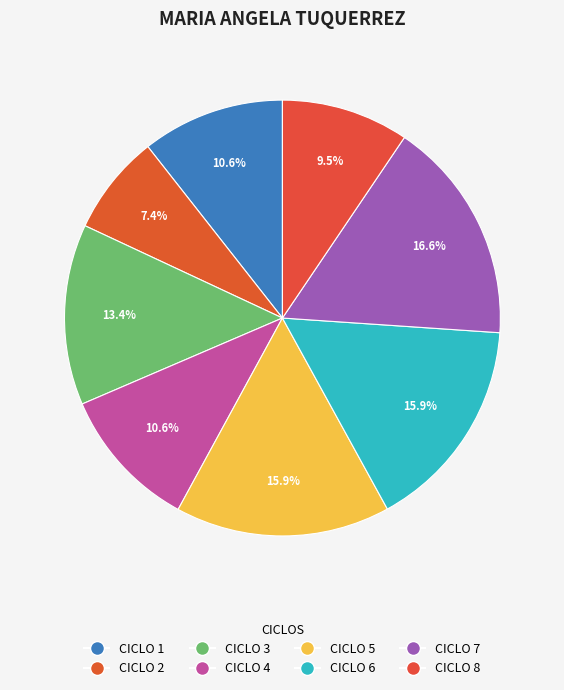

Rank the categories by value from lowest to highest.

CICLO 2, CICLO 8, CICLO 1, CICLO 4, CICLO 3, CICLO 6, CICLO 5, CICLO 7